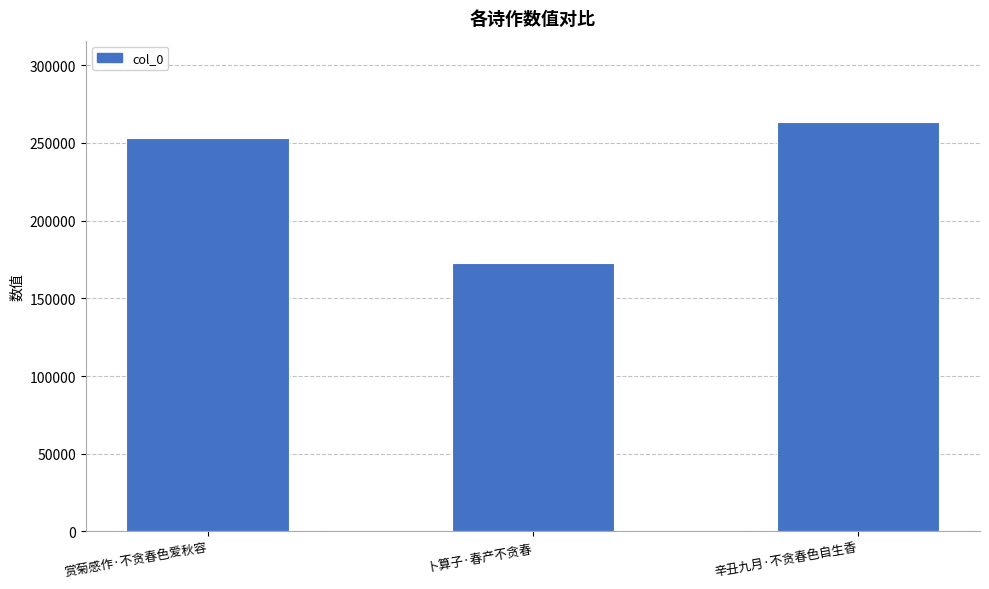

Which category has the highest value across all series?

辛丑九月·不贪春色自生香